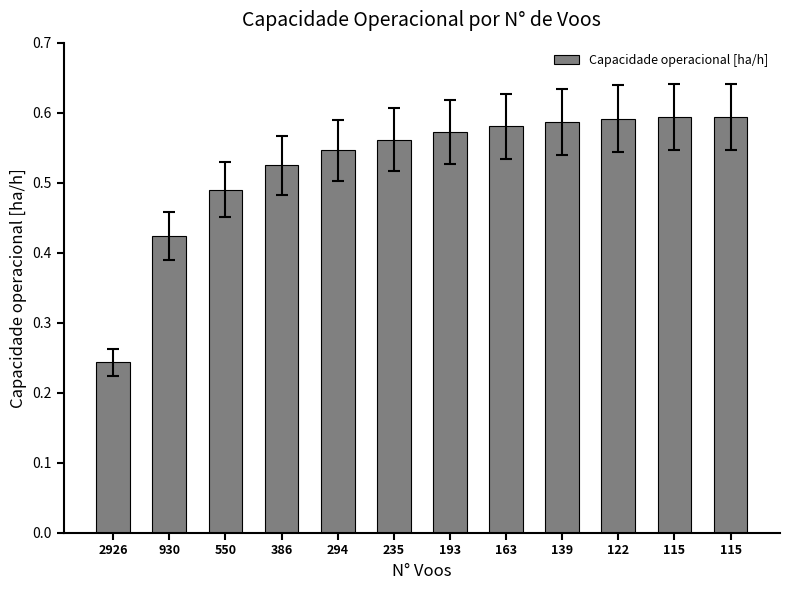

Which category has the lowest value across all series?

2926